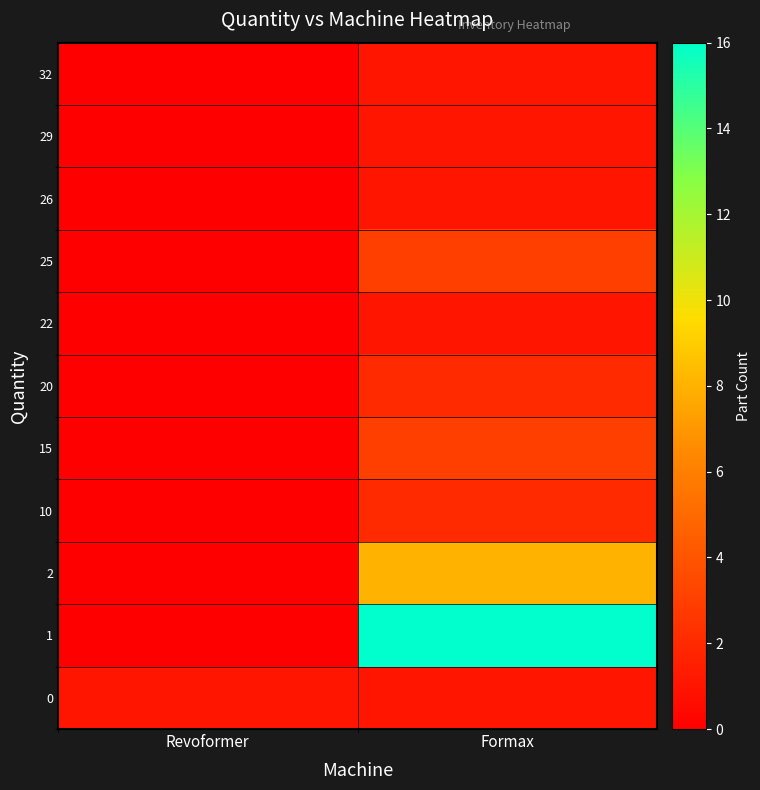

Is it true that 22 equals 0 at Revoformer?

True